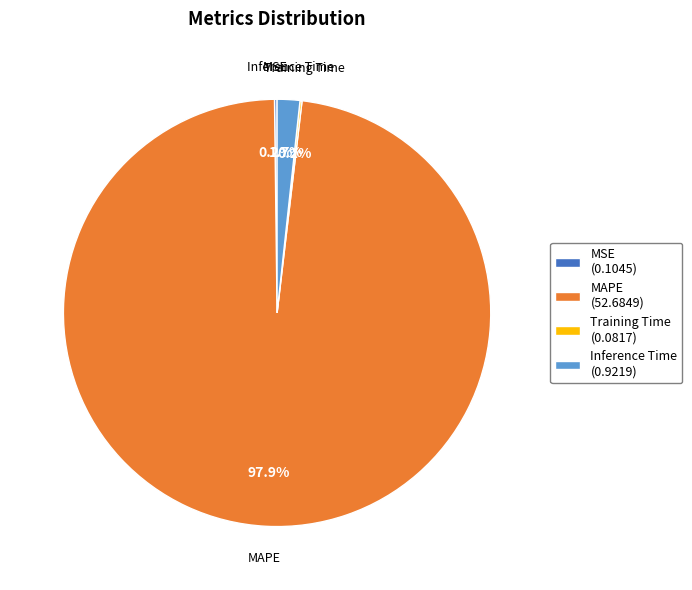

Which category accounts for the majority?

MAPE